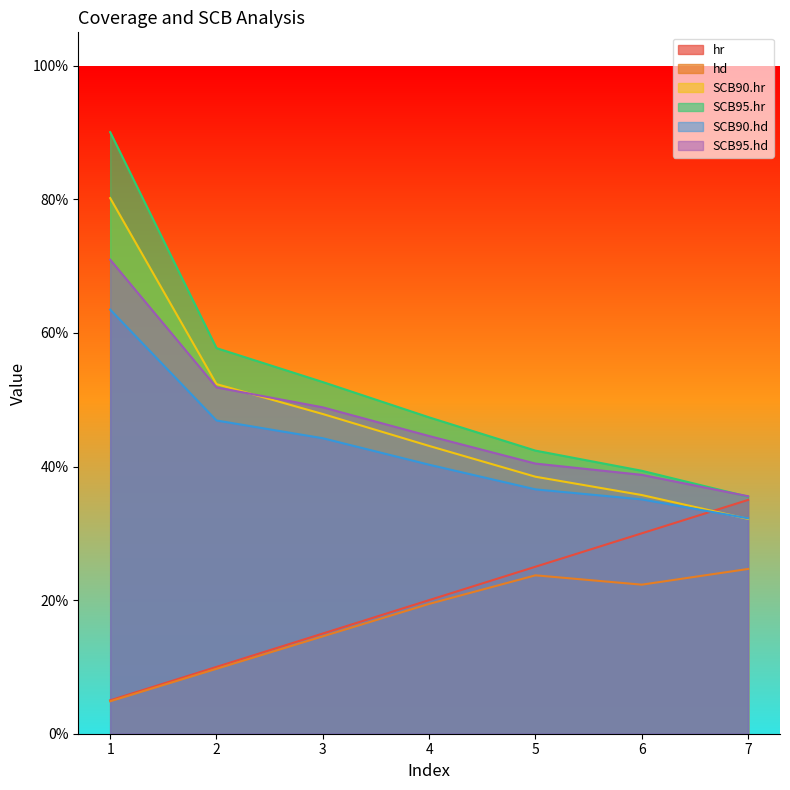

What is the sum of all SCB90.hr values?

3.3